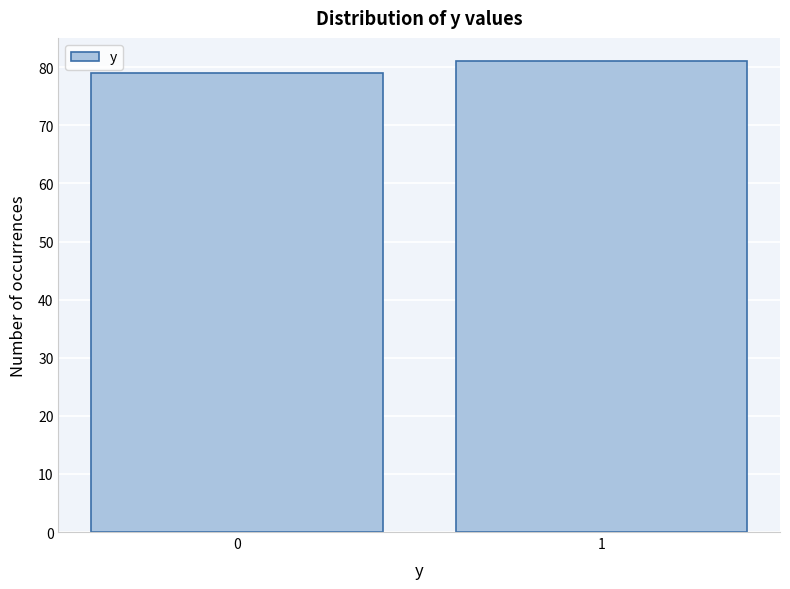

Reading left to right, transcribe all the data shown in this chart.

0=79	1=81